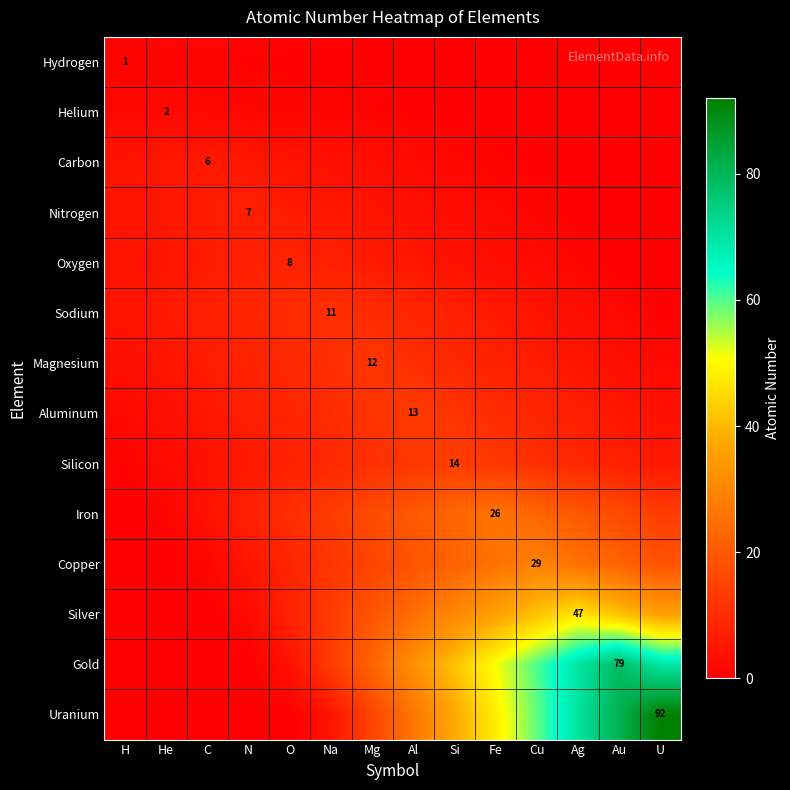

How many categories are shown in the chart?

14